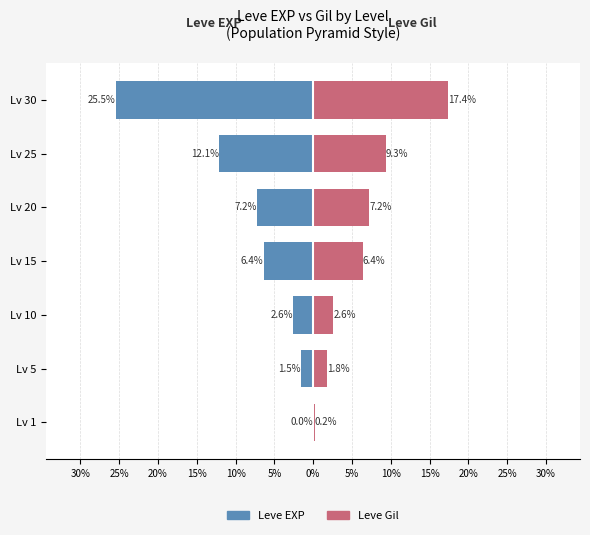

What are all the series names shown in the legend?

Leve EXP, Leve Gil